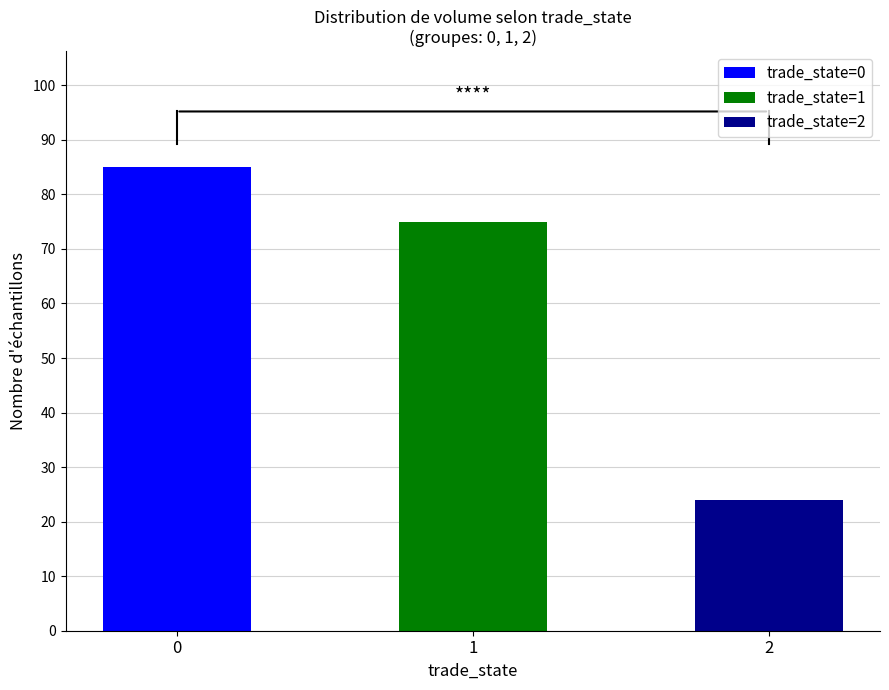

What is the average value?

61